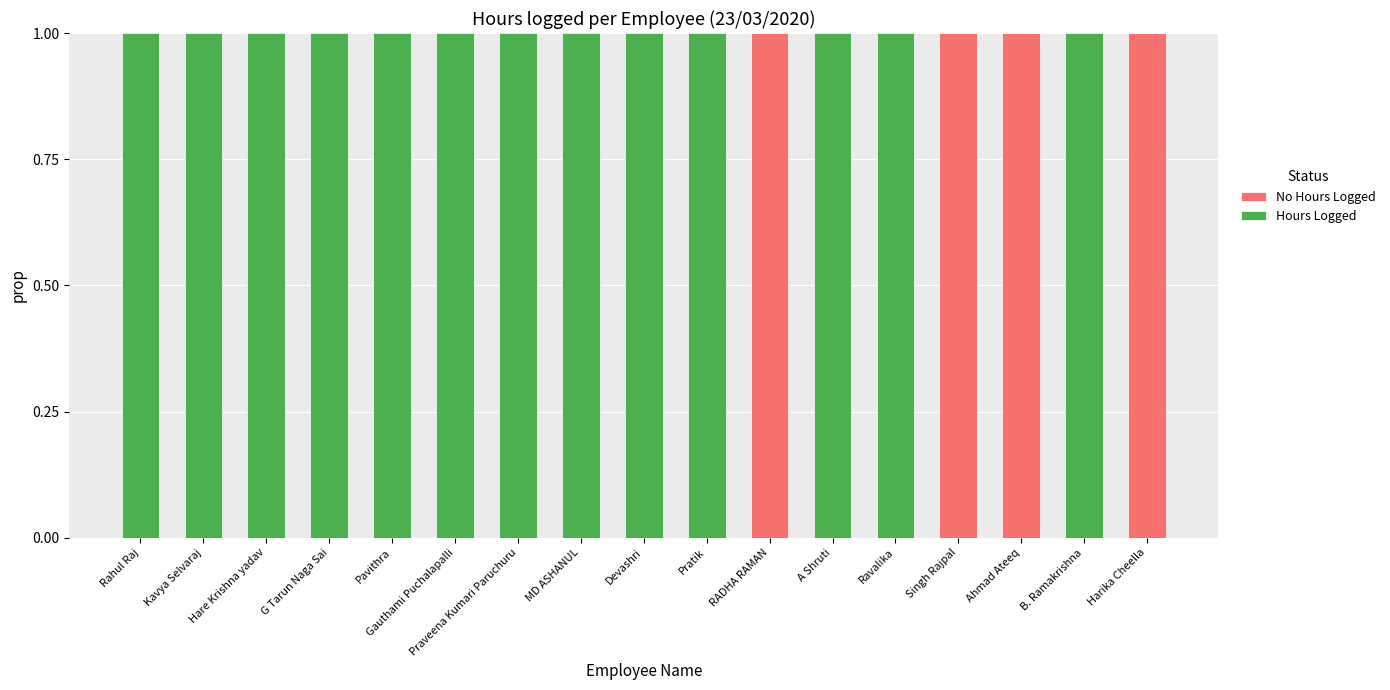

What position from the right is Rahul Raj?

17